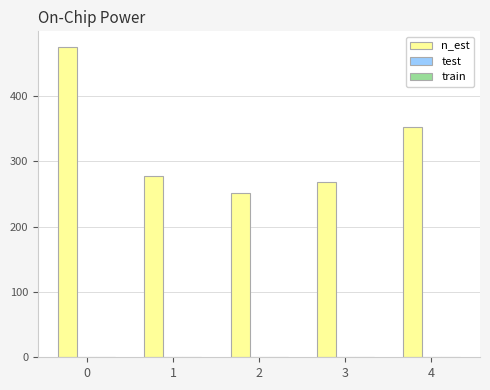

How many groups of bars are there?

5